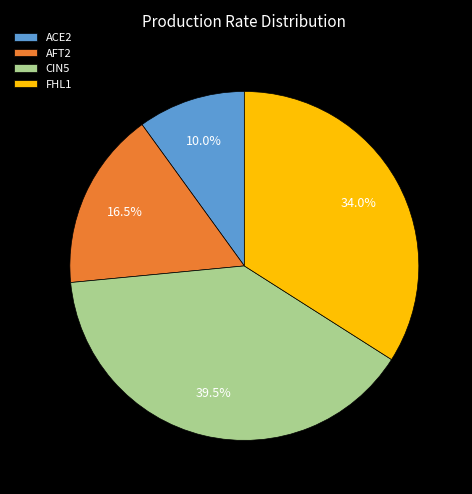

What percentage do FHL1 and CIN5 together represent?

73.5%